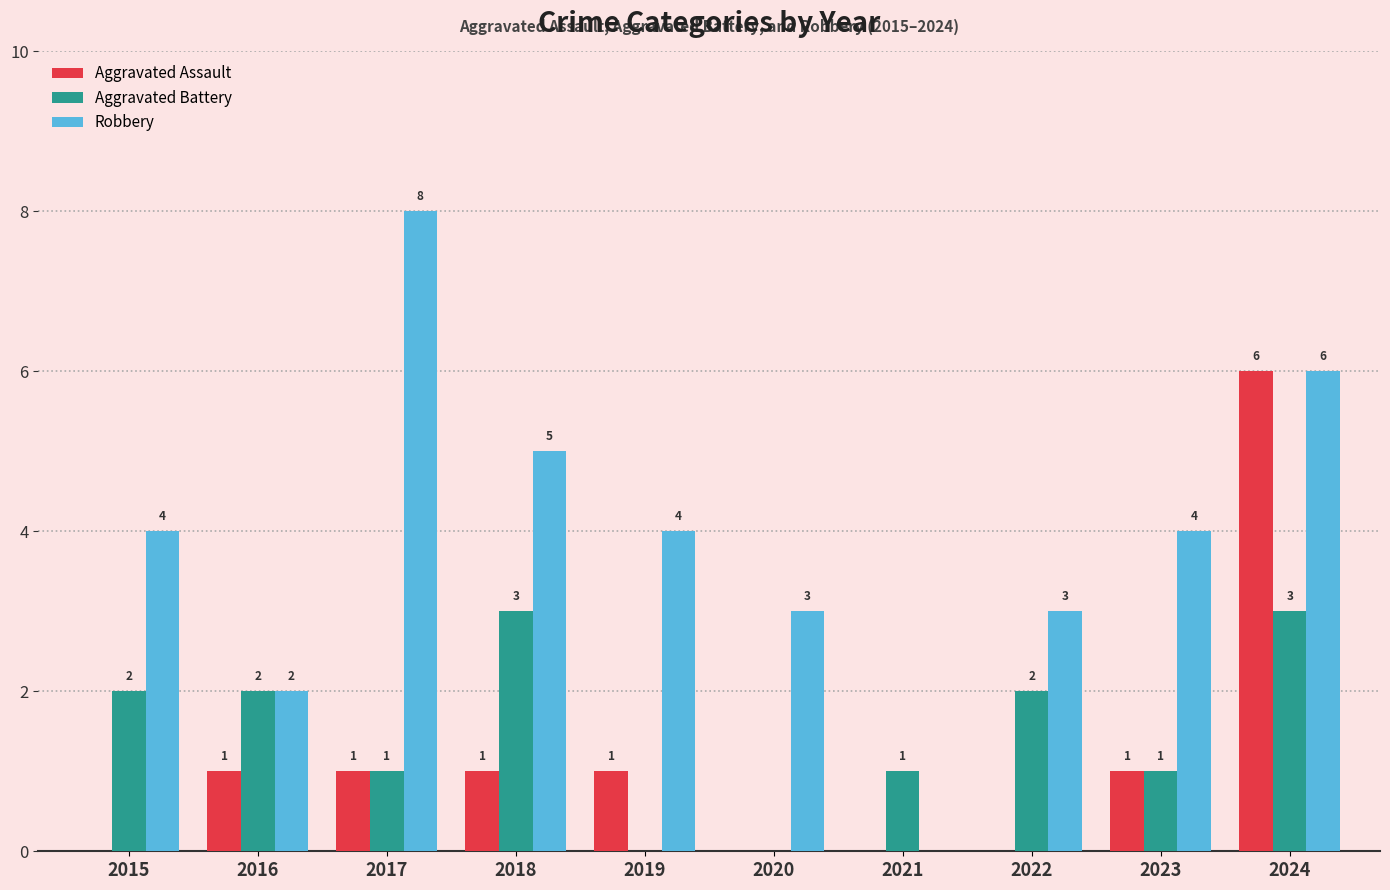

Between 2018 and 2020, which series saw the biggest shift?

Aggravated Battery